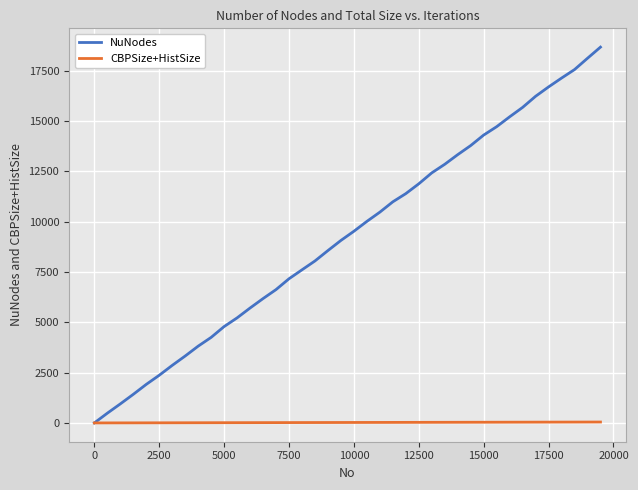

Which series has the largest total across all categories?

NuNodes